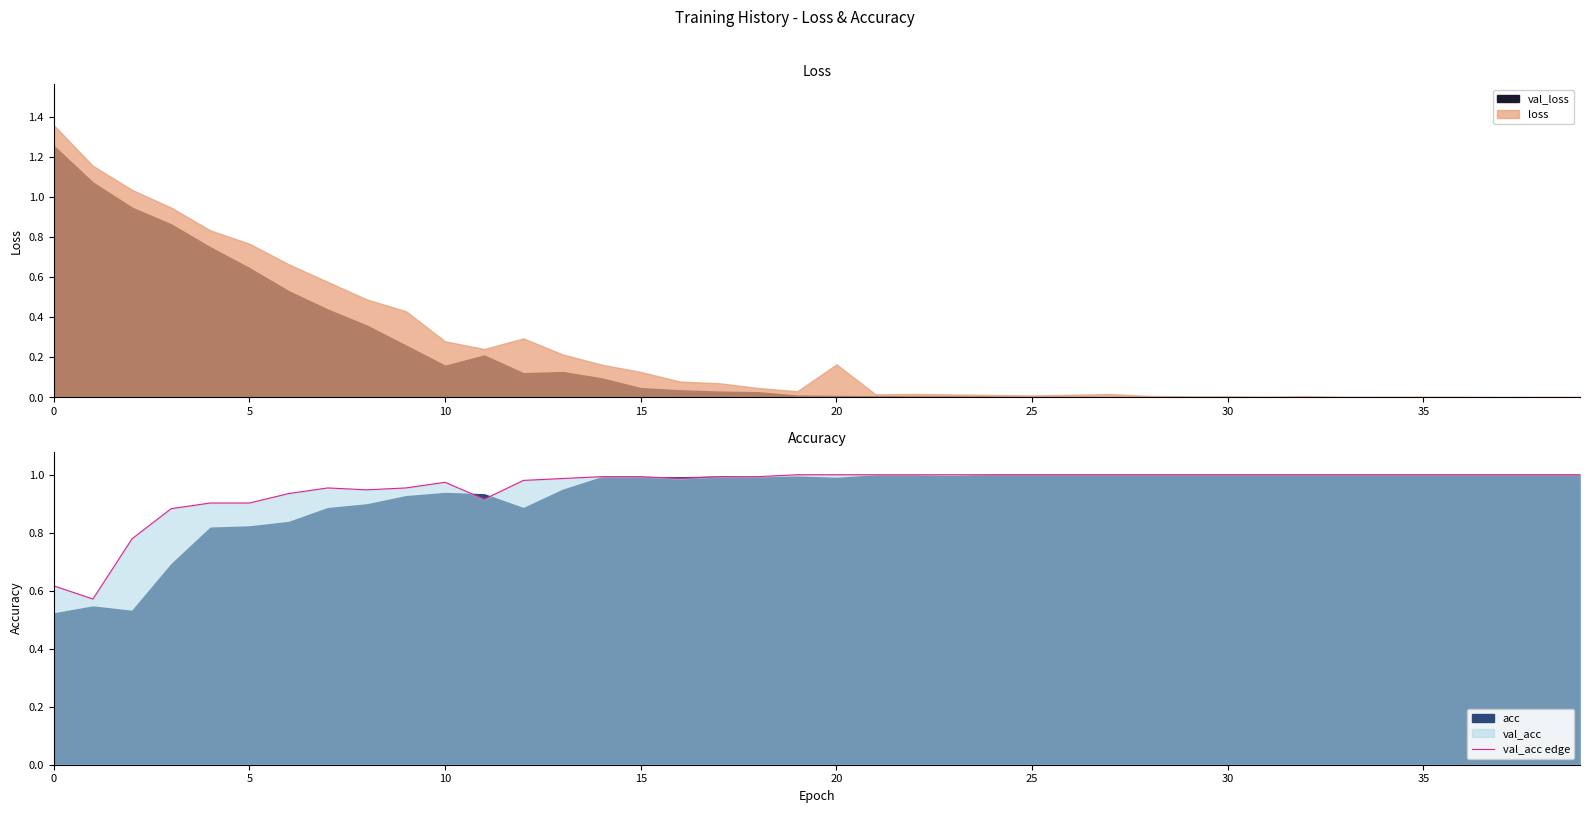

What is the approximate value at 17?

1.0